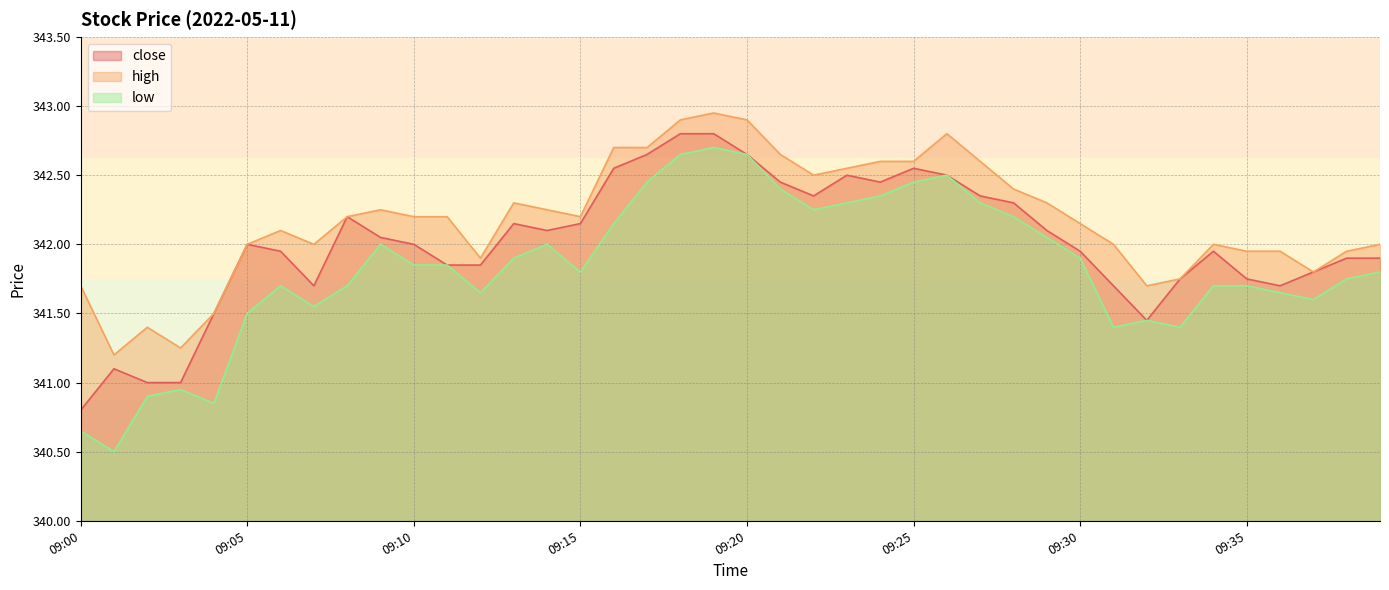

Which series has the largest total across all categories?

high